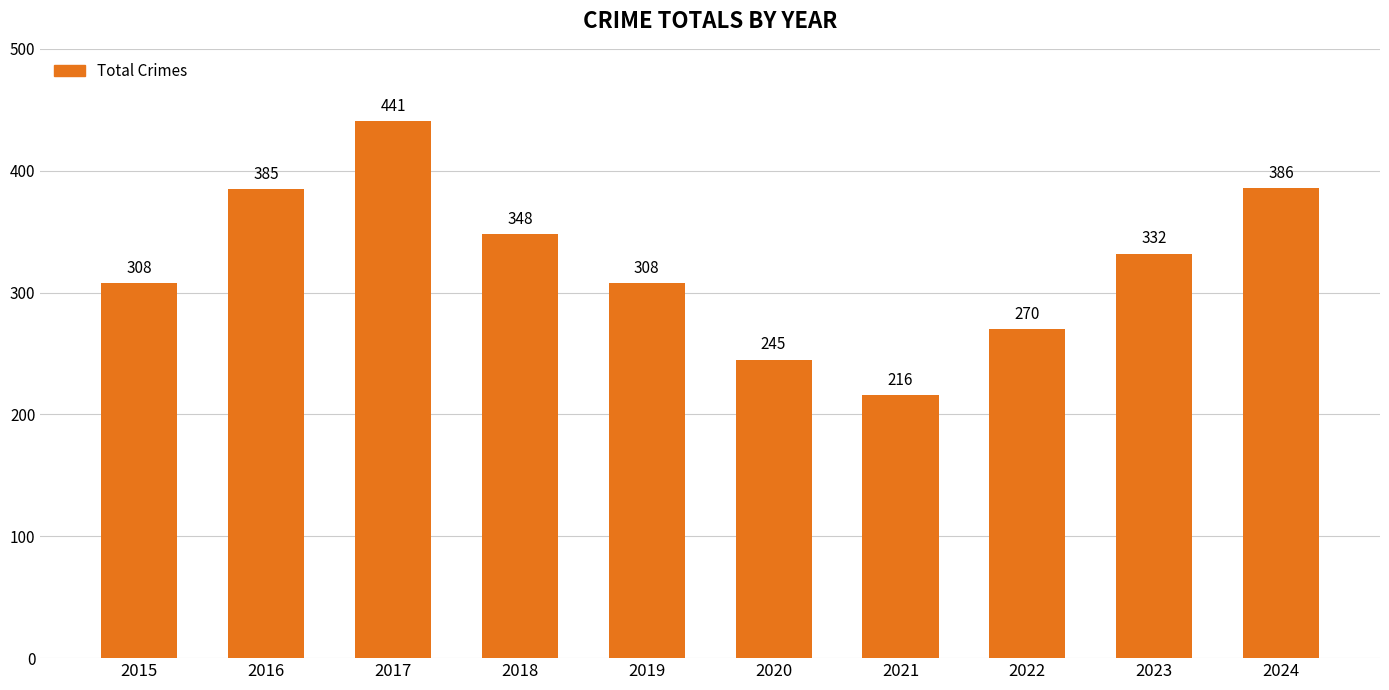

Reading left to right, list all the values displayed in this chart.

308	385	441	348	308	245	216	270	332	386